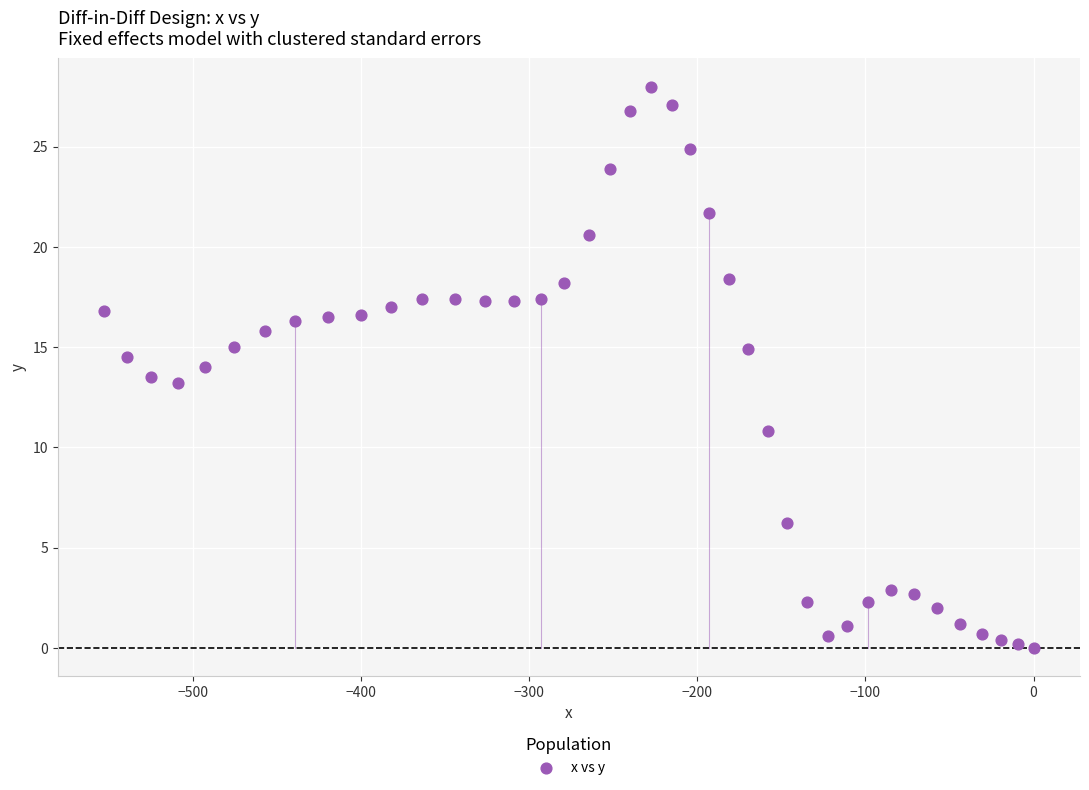

What is the range of Y values (max minus min)?

28.0